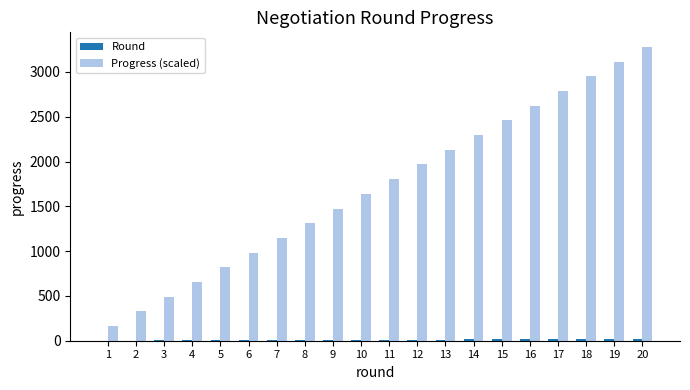

What is the sum of all Progress (scaled) values?

34426.2